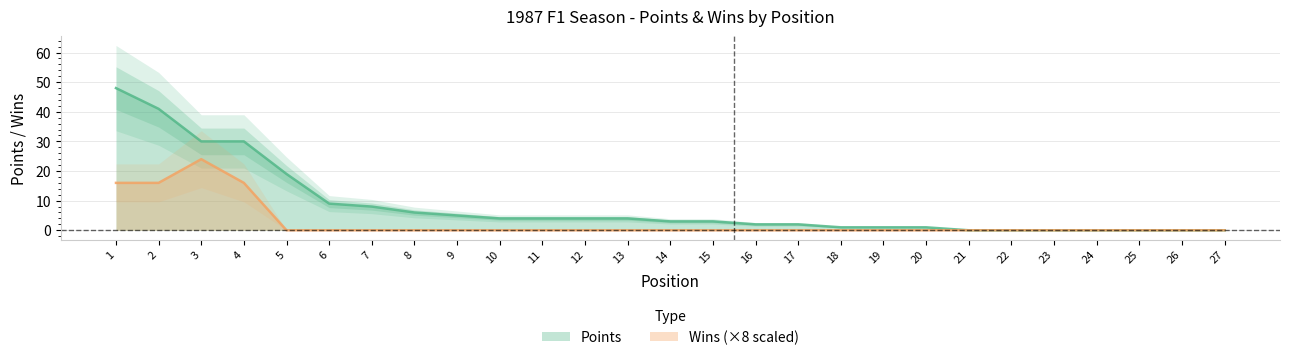

In Wins, how many points are higher than both neighbors (excluding endpoints)?

1